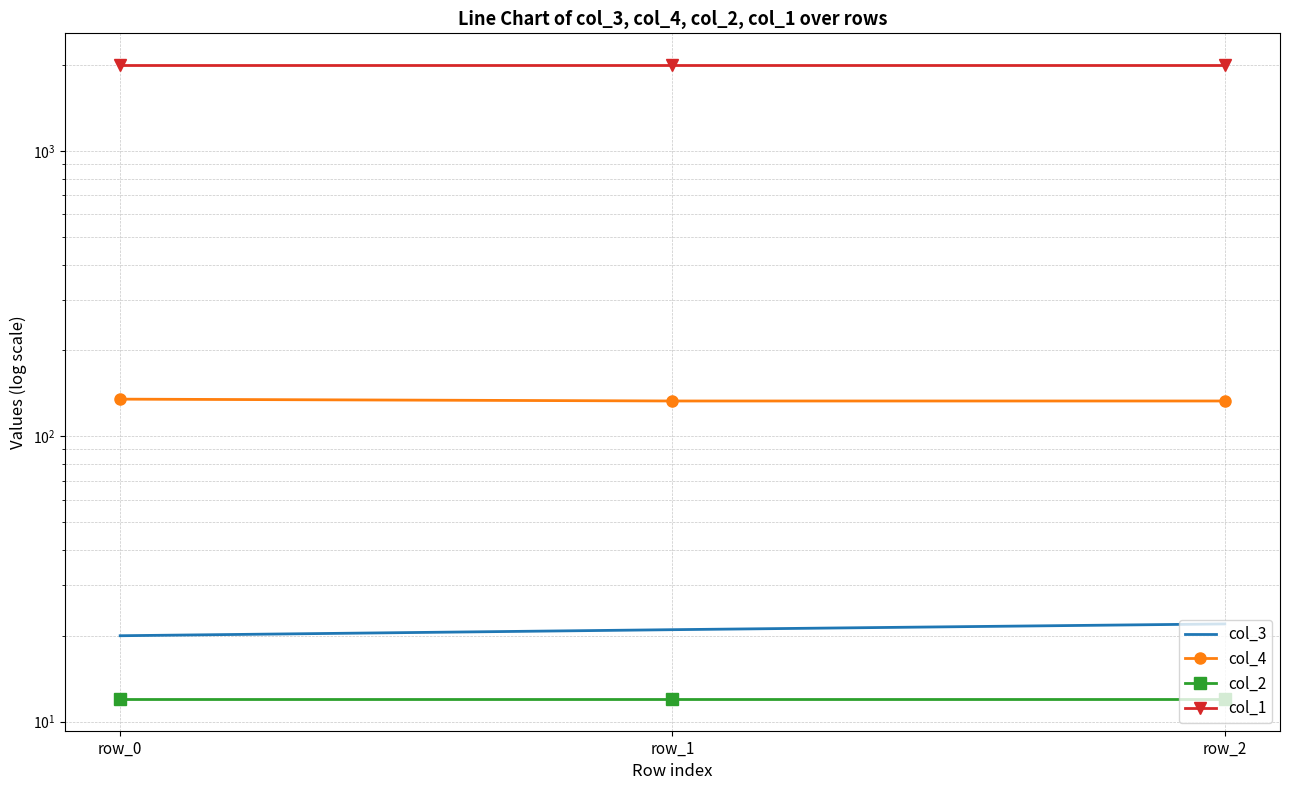

At row_2, list the series in order from smallest to largest.

col_2, col_3, col_4, col_1